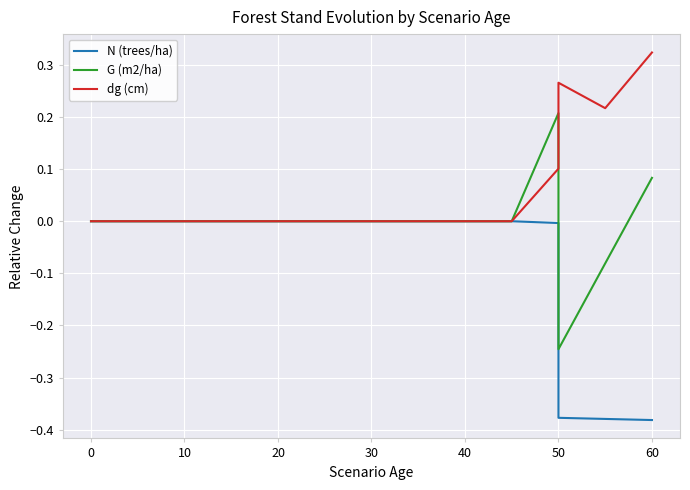

List the series in order of their peak value, lowest first.

N (trees/ha), G (m2/ha), dg (cm)